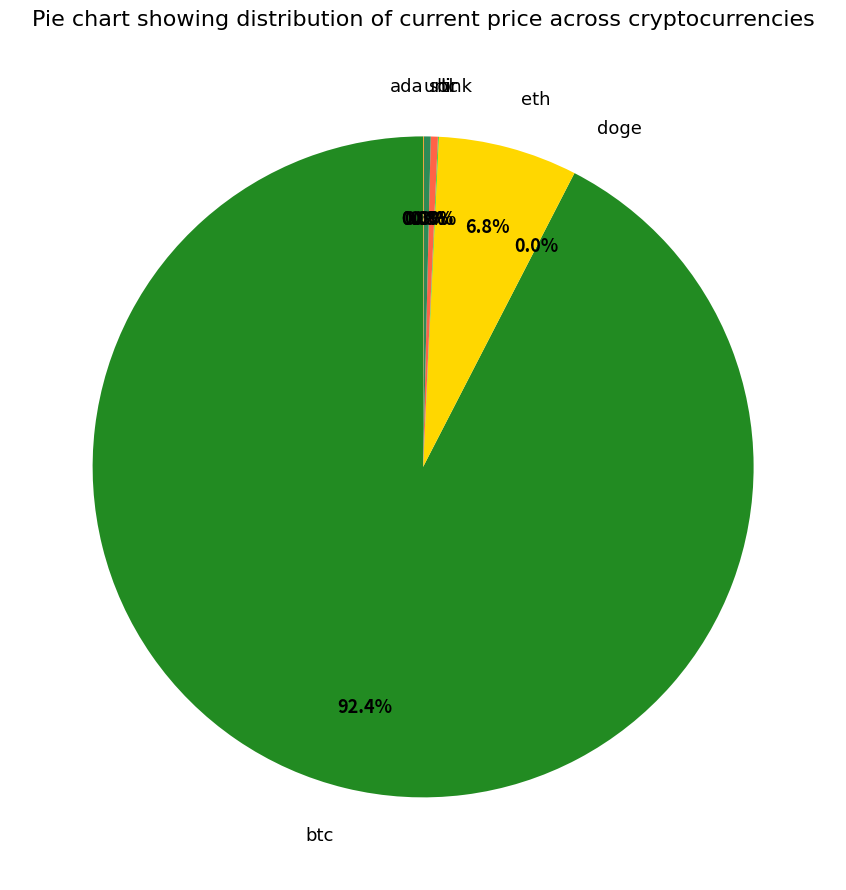

Does any single category account for the majority?

Yes